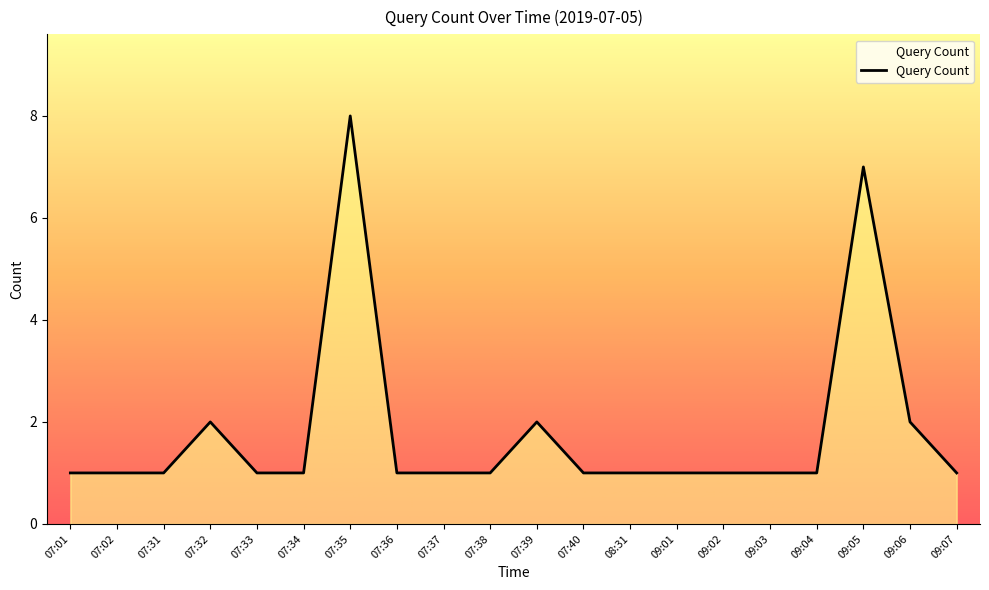

The value at 09:03 is 1. True or false?

True